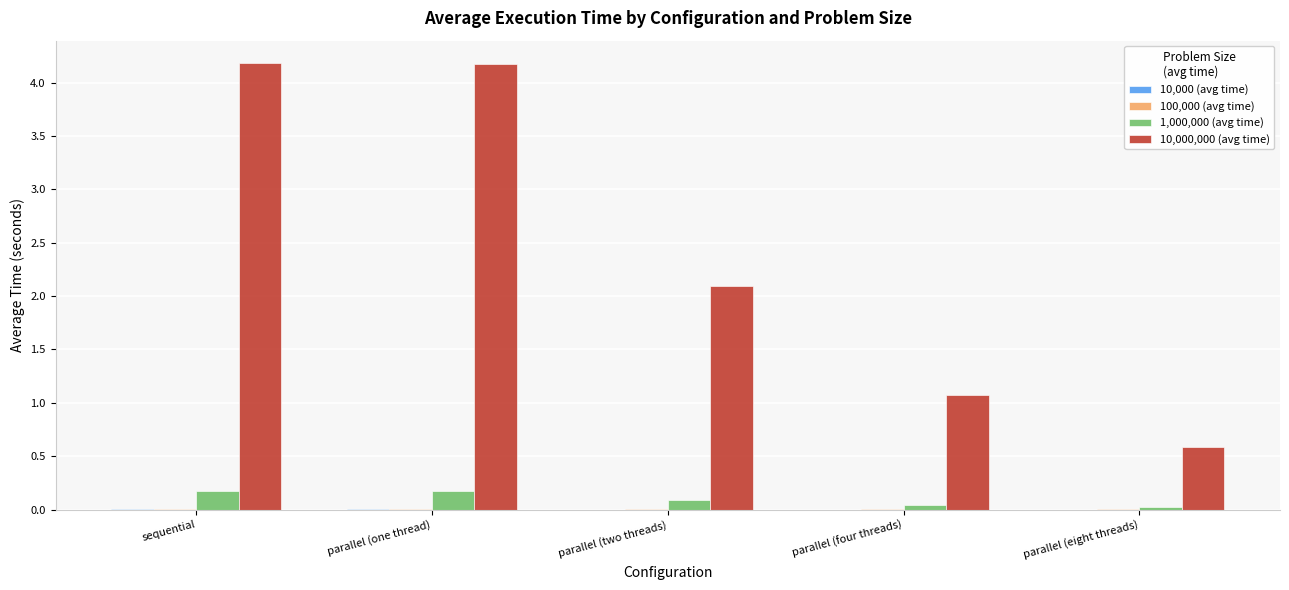

Is the value of 10,000,000 (avg time) at parallel (two threads) greater than the value of 1,000,000 (avg time) at parallel (four threads)?

Yes